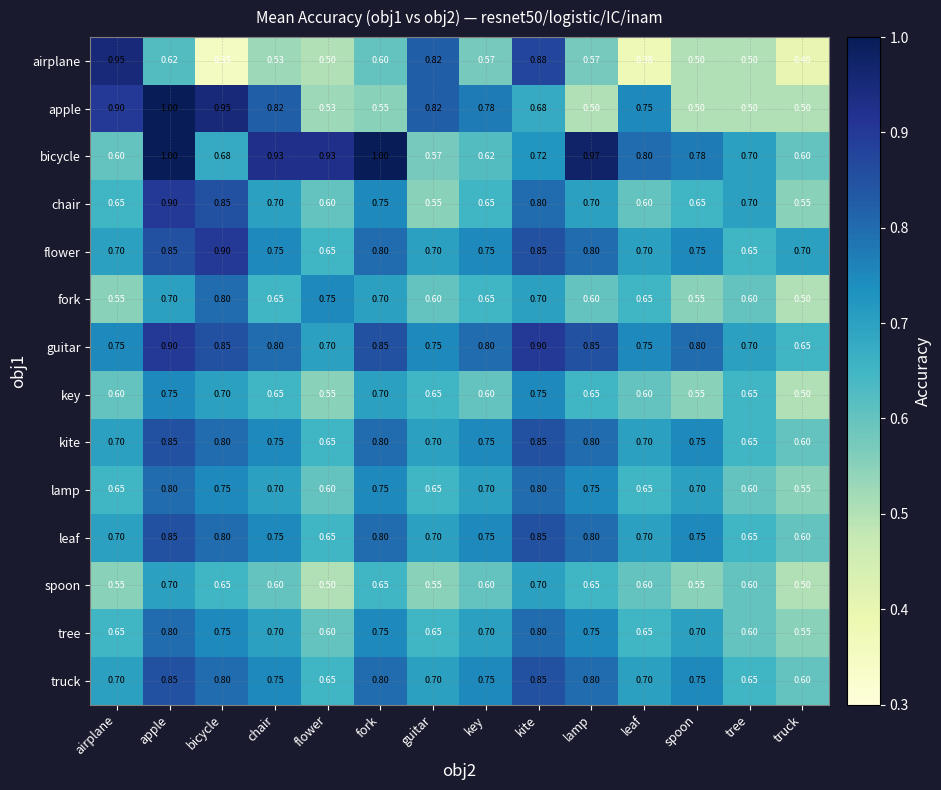

Which series has the largest range (max minus min)?

airplane